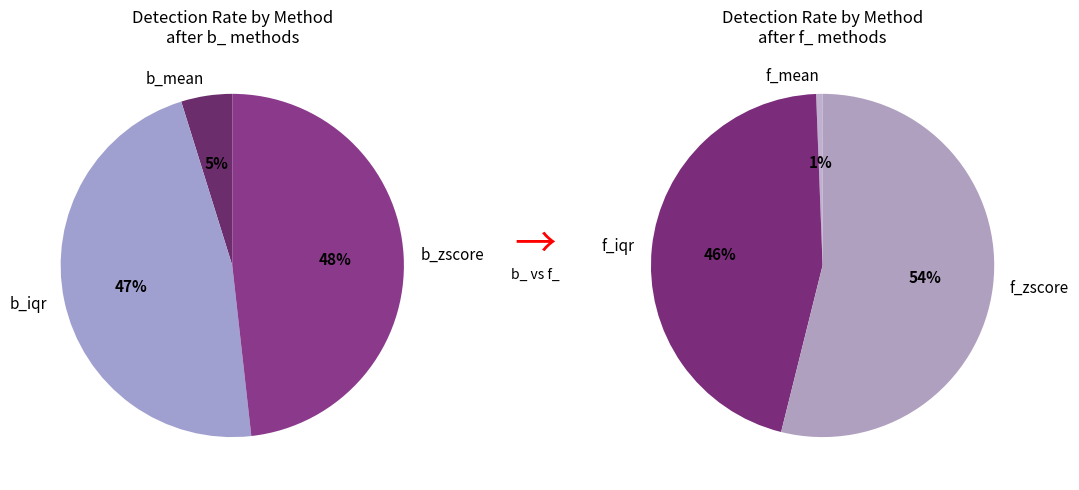

Does any single category account for the majority?

No